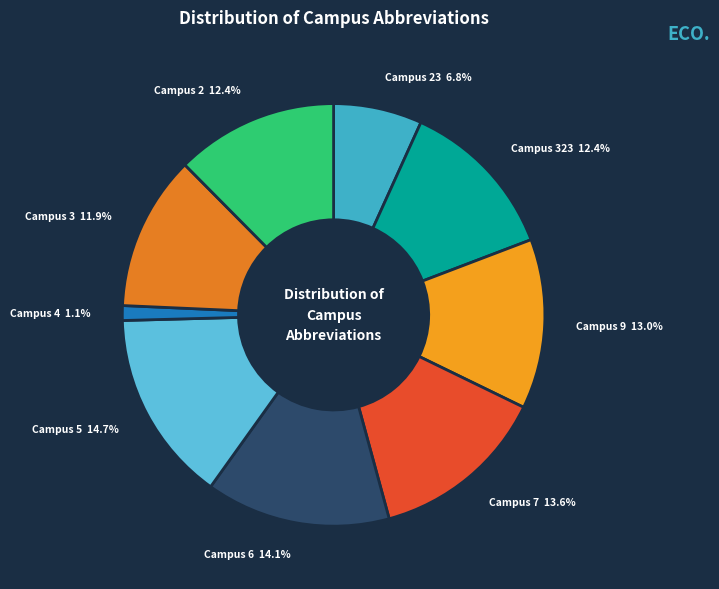

Is there a majority slice in this chart?

No